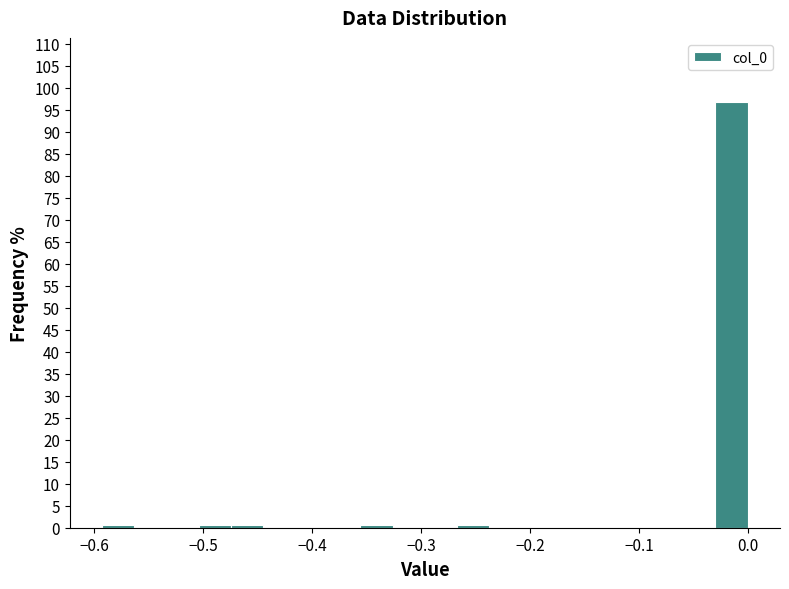

Read against the x-axis, roughly where is the centre of the tallest bar?

-0.01